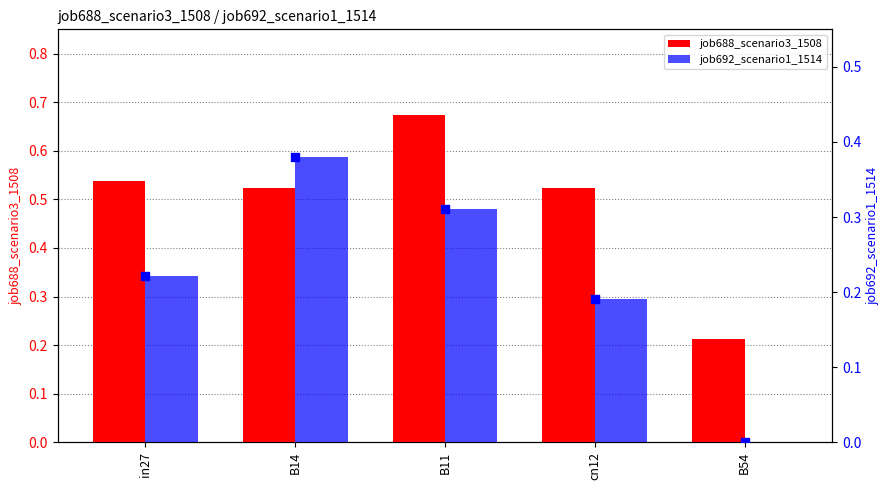

Is the value of job692_scenario1_1514 at B54 greater than the value of job688_scenario3_1508 at B54?

No